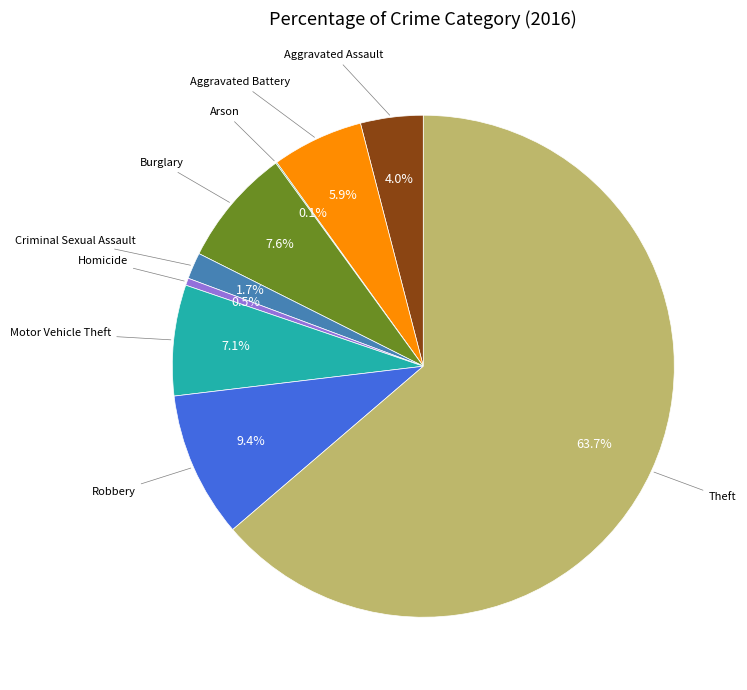

Is there a majority slice in this chart?

Yes